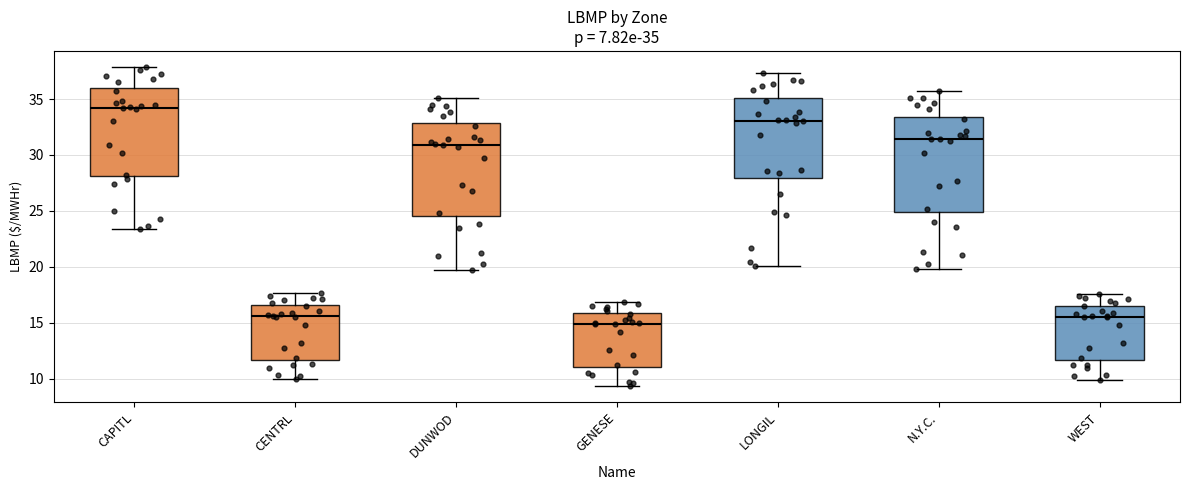

Which box has the lowest median line?

GENESE